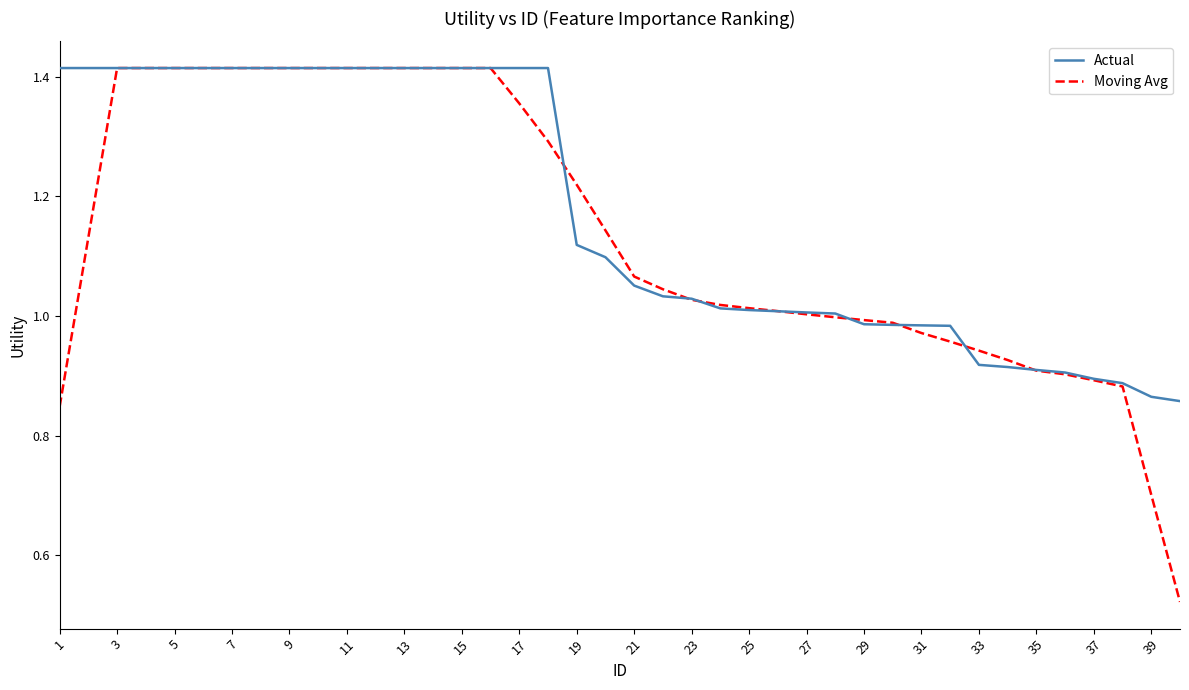

How many lines are shown in the chart?

2